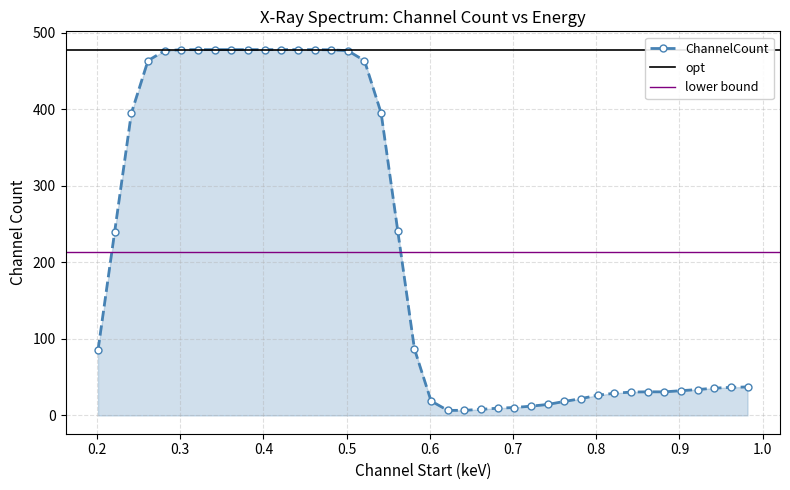

What is the difference between the maximum and second lowest values?

471.4